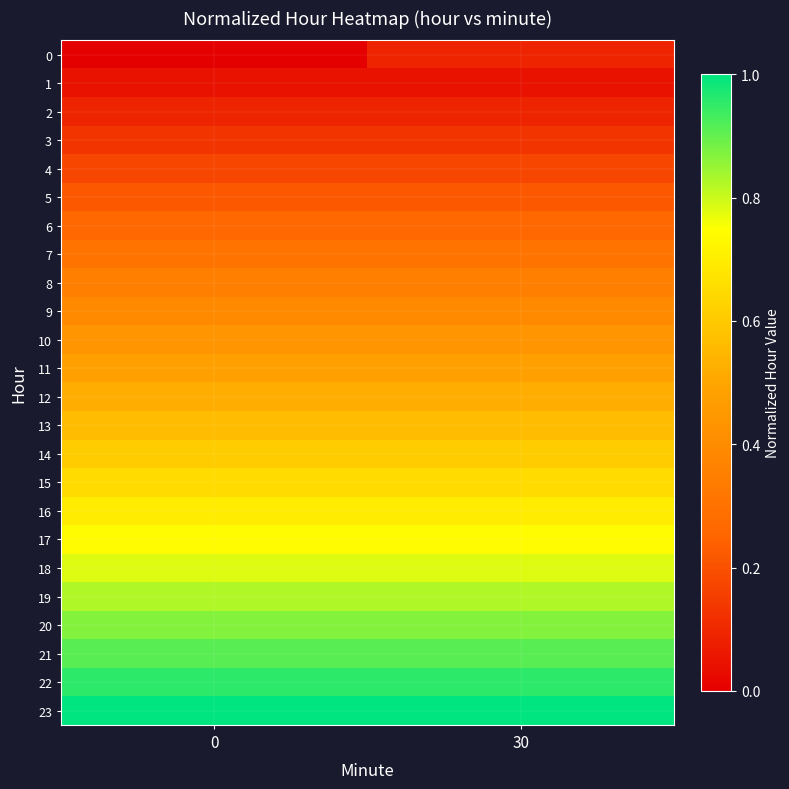

Reading left to right, list all the values displayed in this chart.

0: 0=0.0	30=0.1
1: 0=0.0	30=0.0
2: 0=0.1	30=0.1
3: 0=0.1	30=0.1
4: 0=0.2	30=0.2
5: 0=0.2	30=0.2
6: 0=0.3	30=0.3
7: 0=0.3	30=0.3
8: 0=0.3	30=0.3
9: 0=0.4	30=0.4
10: 0=0.4	30=0.4
11: 0=0.5	30=0.5
12: 0=0.5	30=0.5
13: 0=0.6	30=0.6
14: 0=0.6	30=0.6
15: 0=0.7	30=0.7
16: 0=0.7	30=0.7
17: 0=0.7	30=0.7
18: 0=0.8	30=0.8
19: 0=0.8	30=0.8
20: 0=0.9	30=0.9
21: 0=0.9	30=0.9
22: 0=1.0	30=1.0
23: 0=1.0	30=1.0